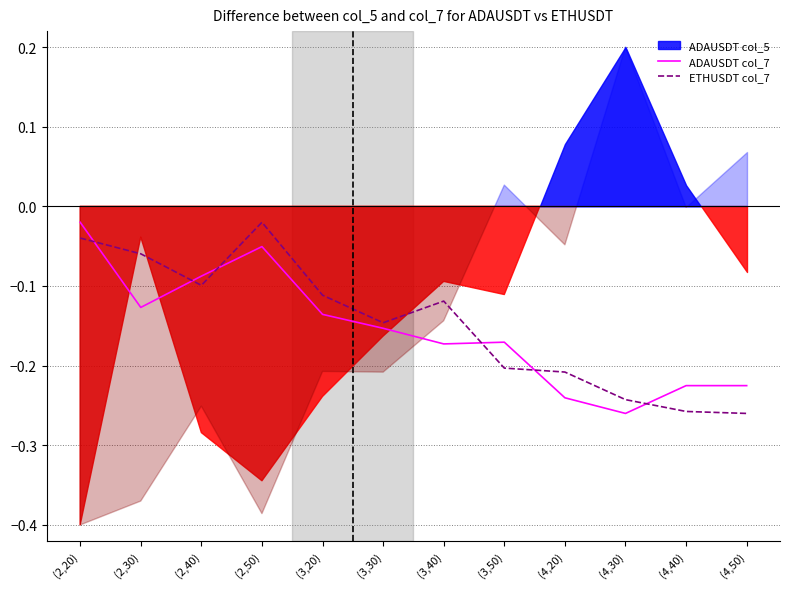

List the labels in order of ADAUSDT col_7 value, smallest first.

(4,30), (4,20), (4,40), (4,50), (3,40), (3,50), (3,30), (3,20), (2,30), (2,40), (2,50), (2,20)